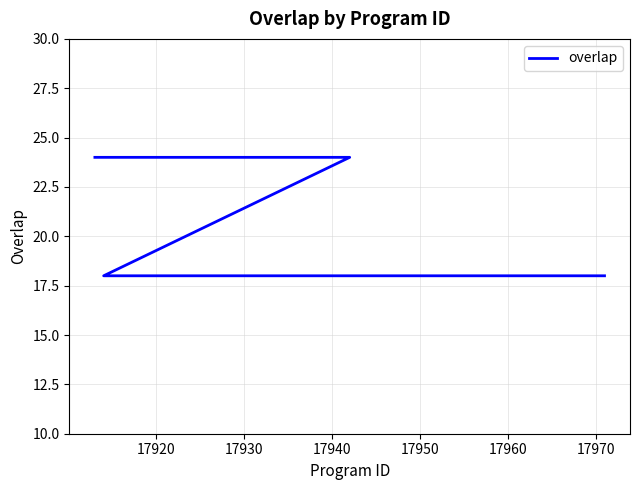

Count the values in the range 18 to 19.

21